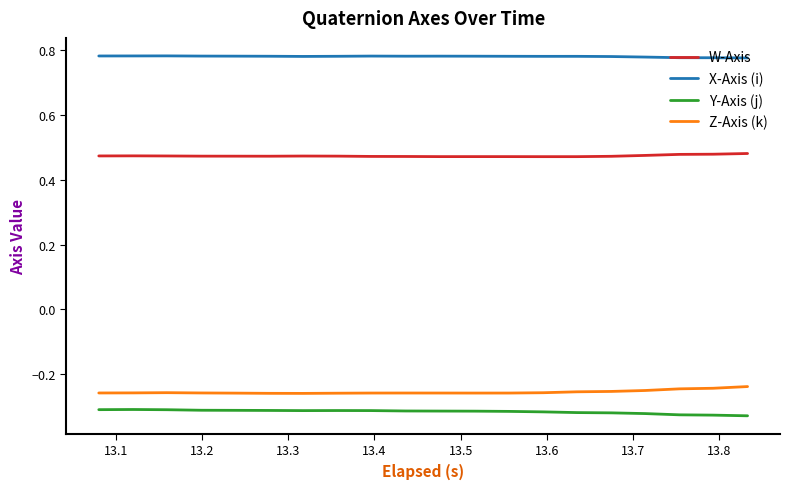

At how many categories does at least one series exceed 0?

20